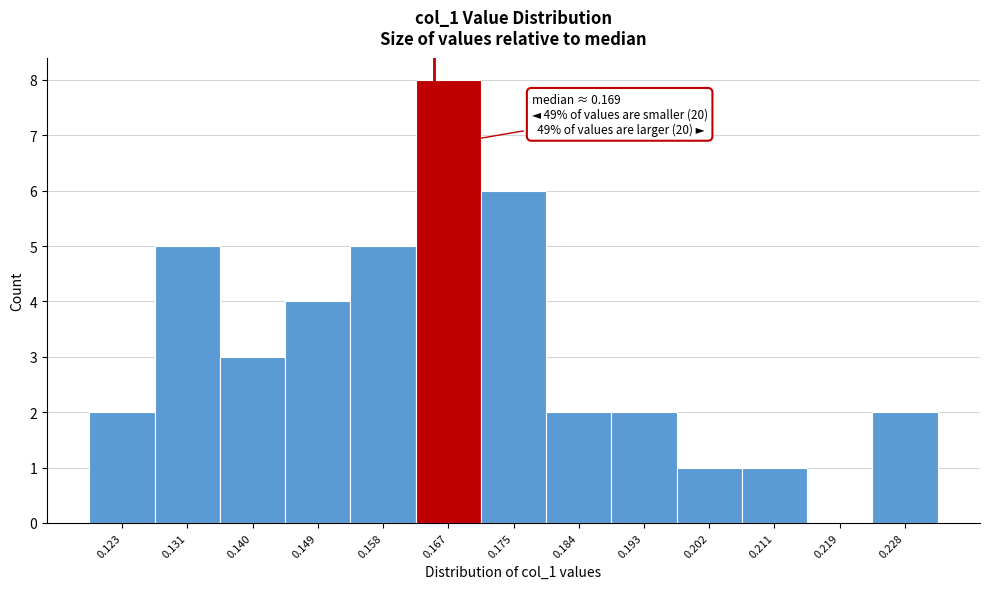

Reading left to right, list all the values displayed in this chart.

0.123=2	0.131=5	0.140=3	0.149=4	0.158=5	0.167=8	0.175=6	0.184=2	0.193=2	0.202=1	0.211=1	0.219=0	0.228=2